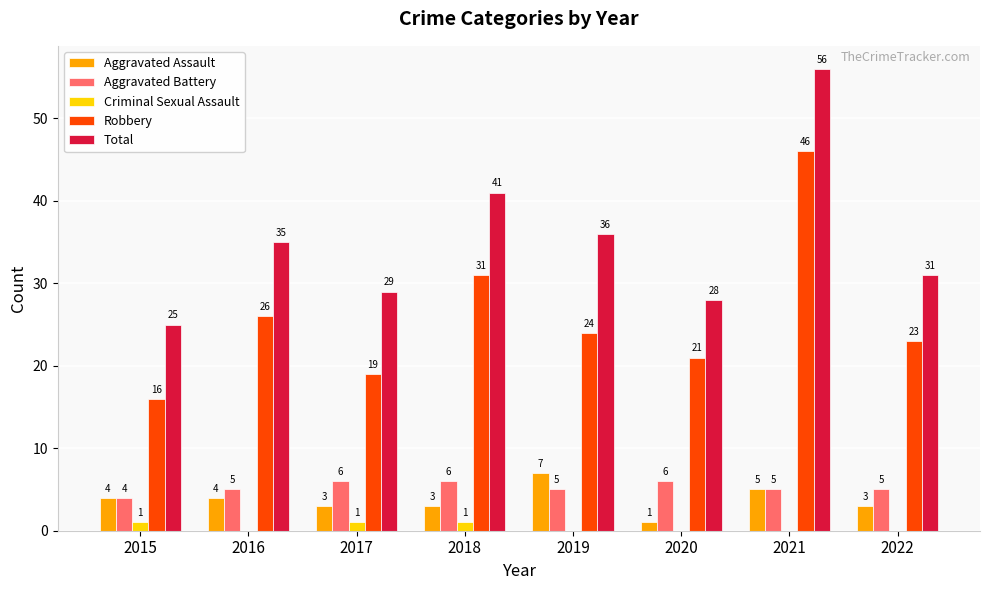

What is the spread (max minus min) of values at 2020?

28